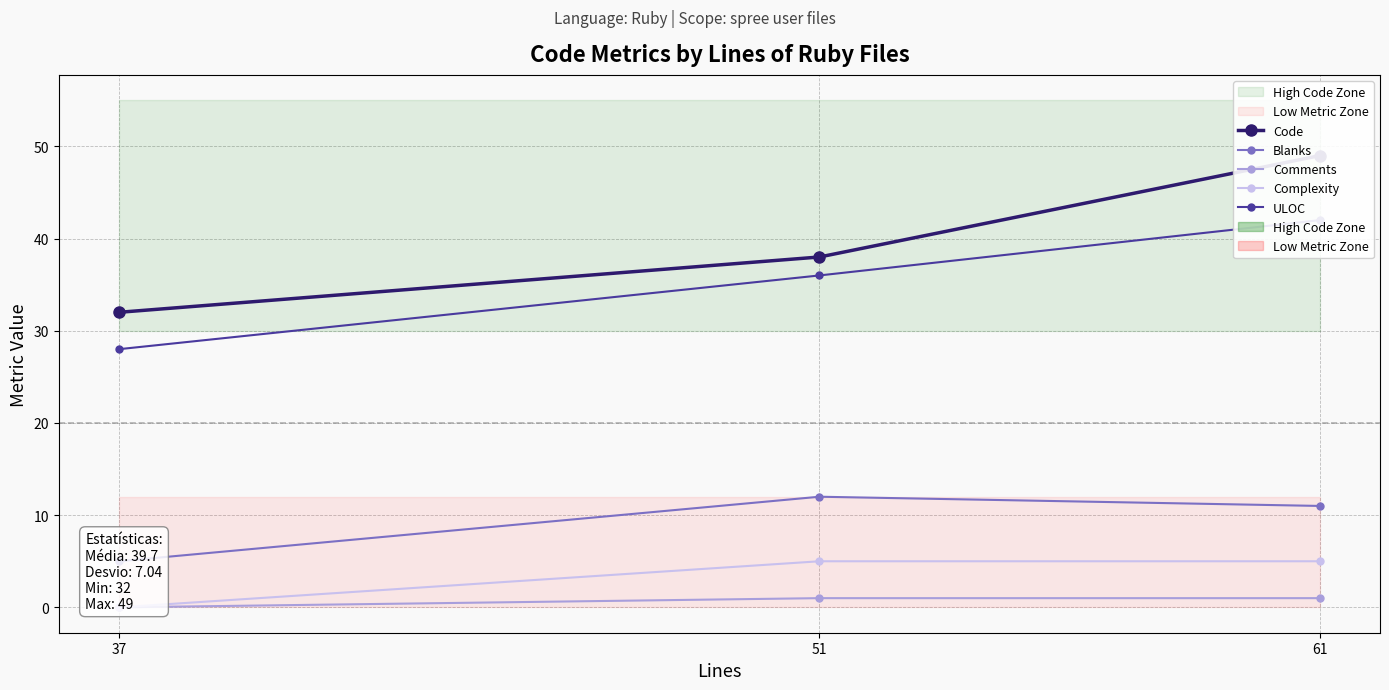

Rank the series by their maximum value, from highest to lowest.

Code, ULOC, Blanks, Complexity, Comments